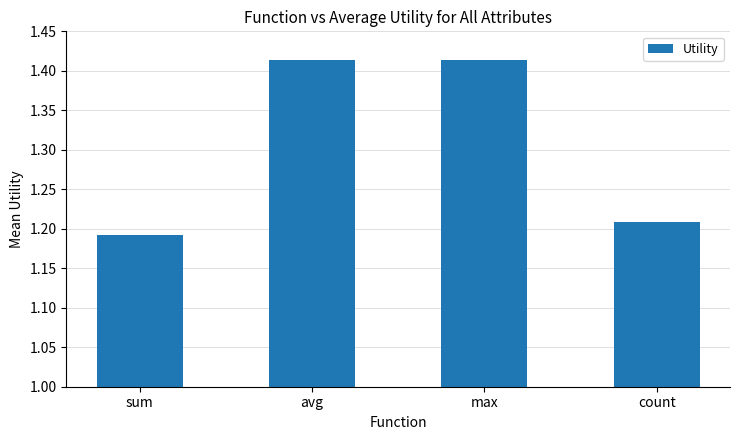

At which label is the value closest to 1?

sum